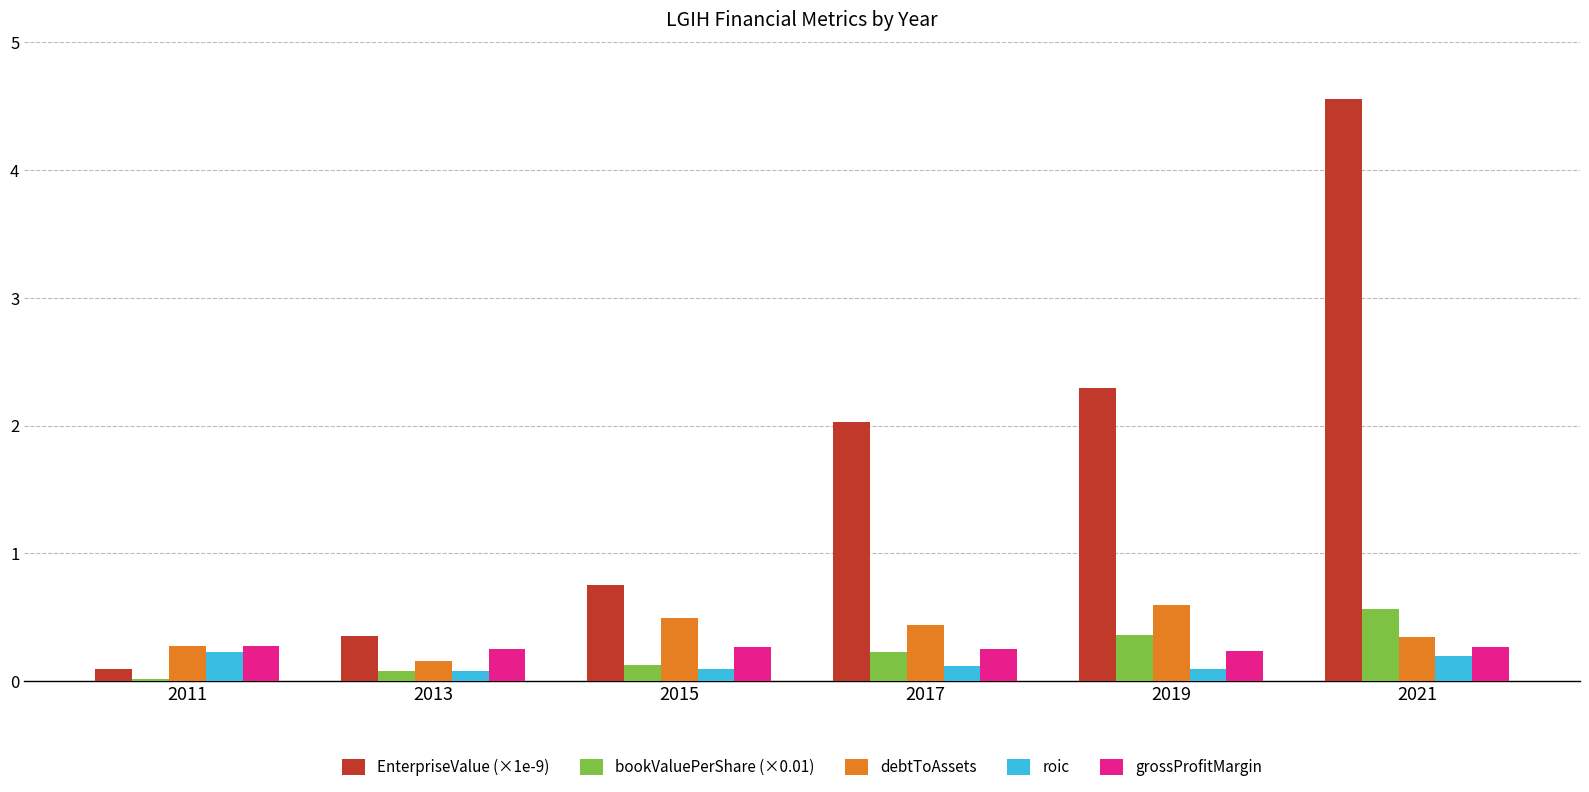

Is the value of debtToAssets at 2013 greater than the value of bookValuePerShare (×0.01) at 2021?

No